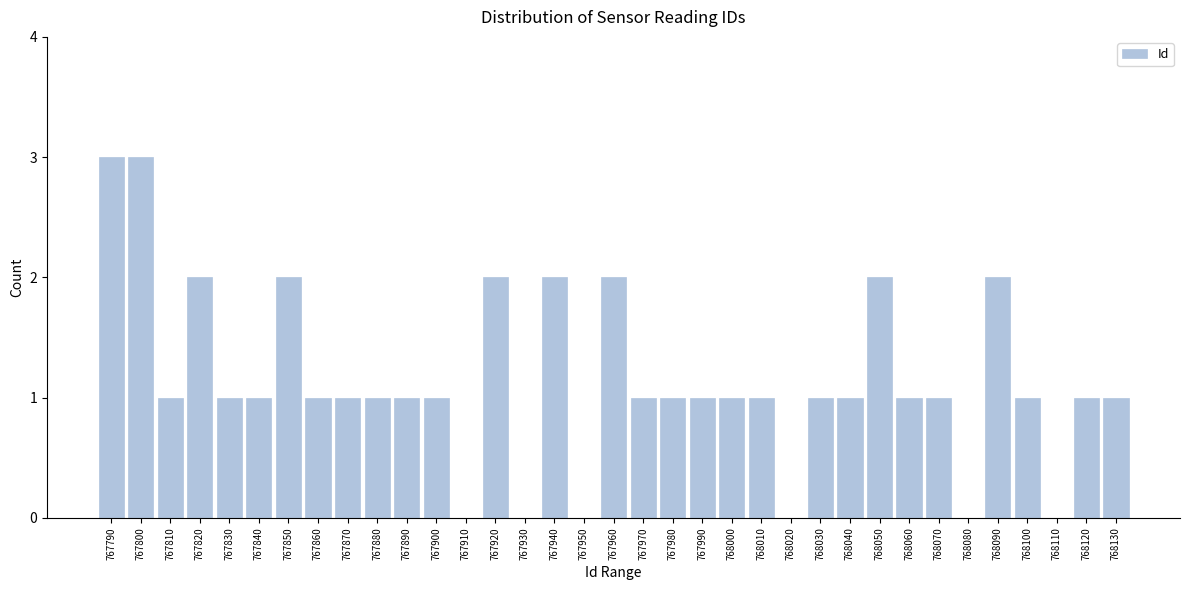

What is the ratio of the value at 767820 to the value at 768010?

2.0